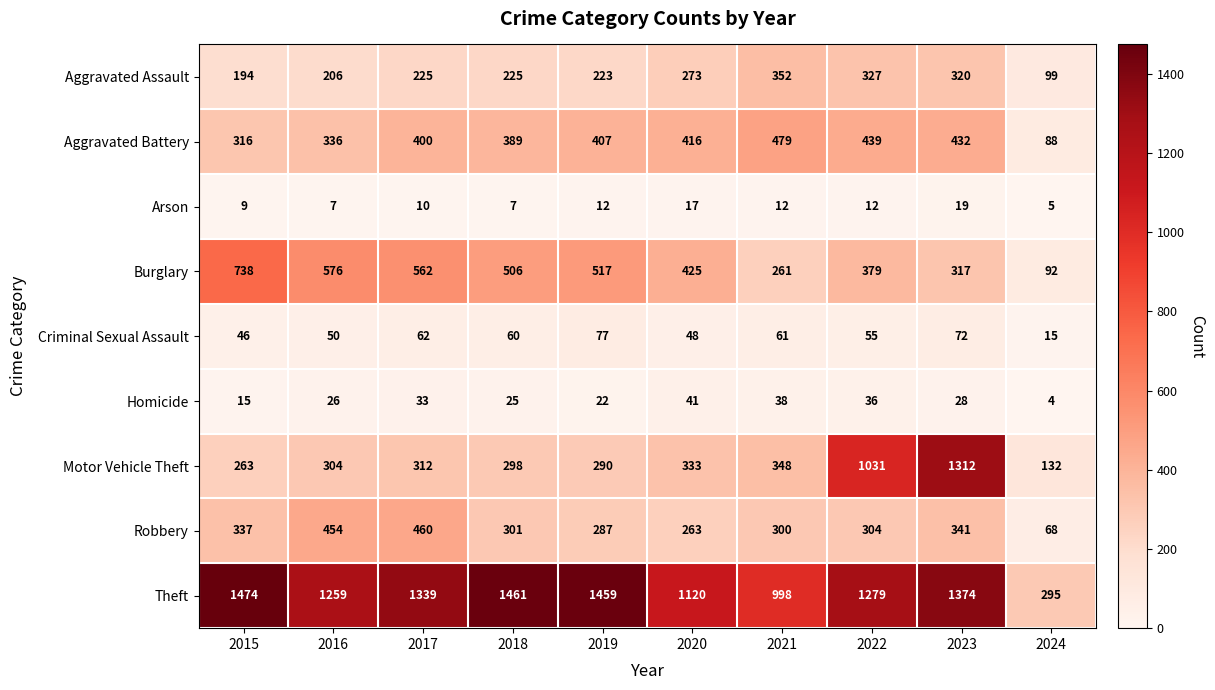

Which series has the largest total across all categories?

Theft